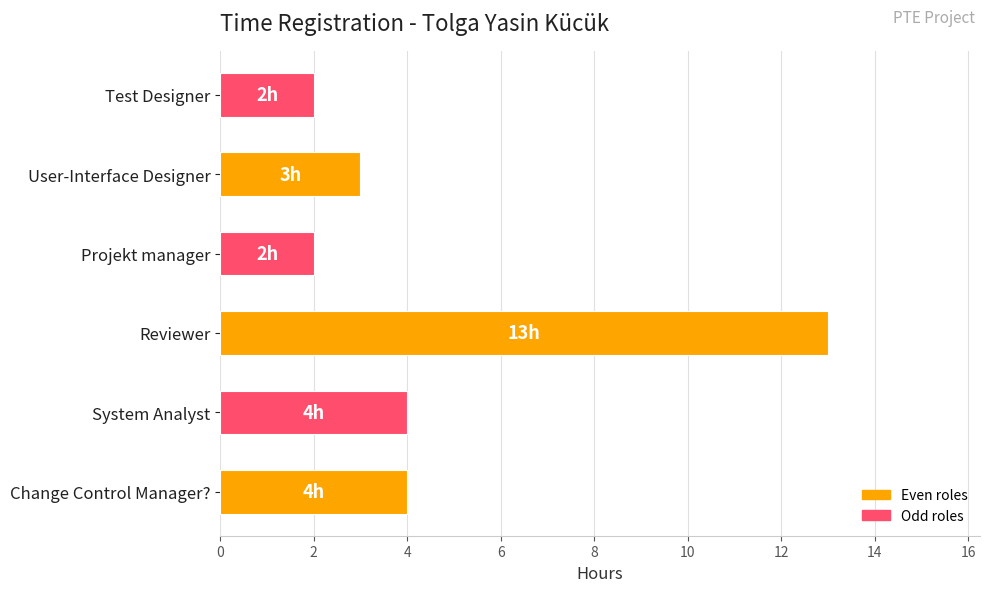

What is the difference between the maximum and minimum values?

11